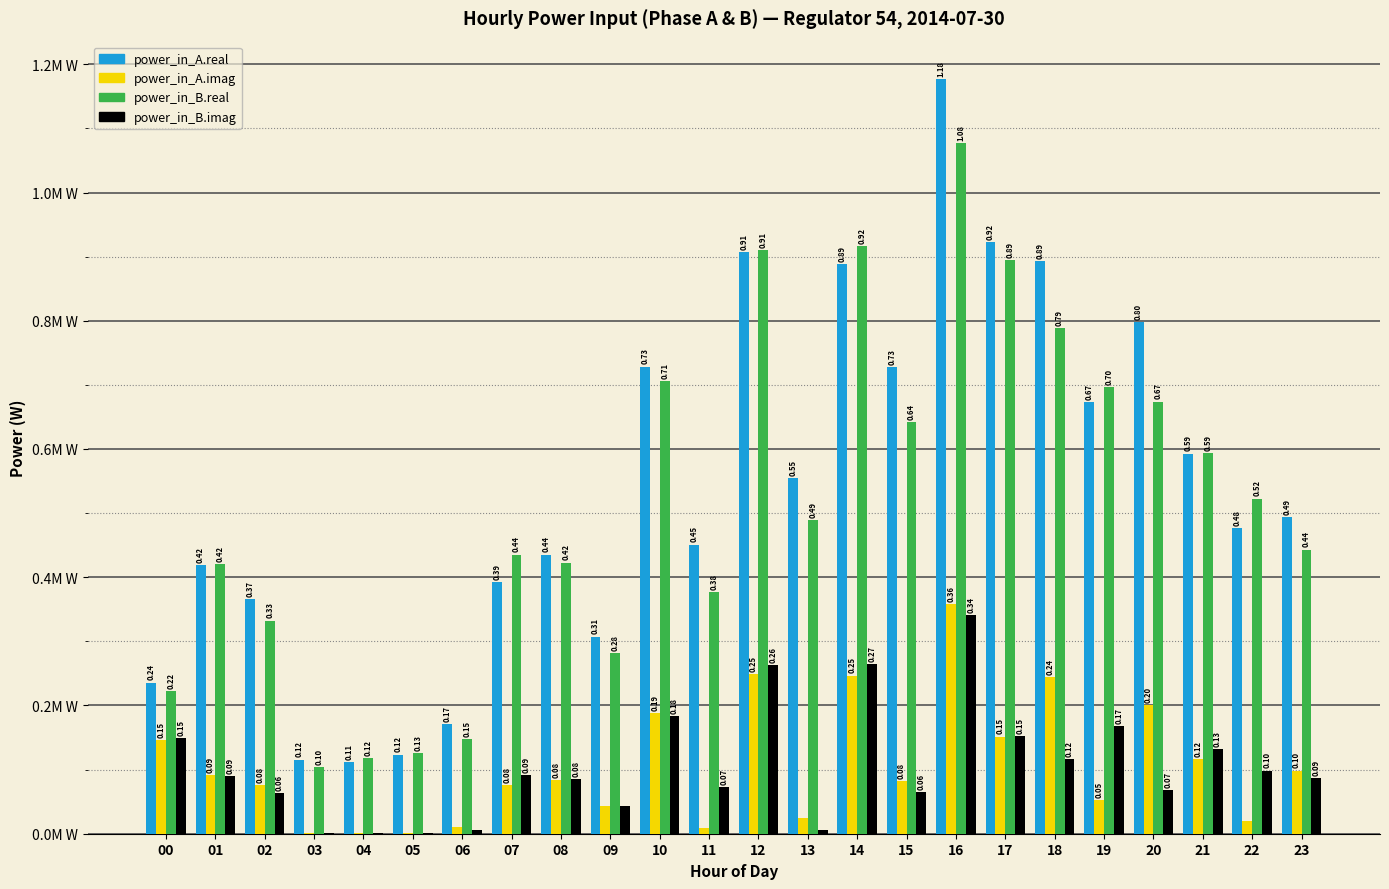

Is the value of power_in_B.real at 11 greater than the value of power_in_B.imag at 12?

Yes